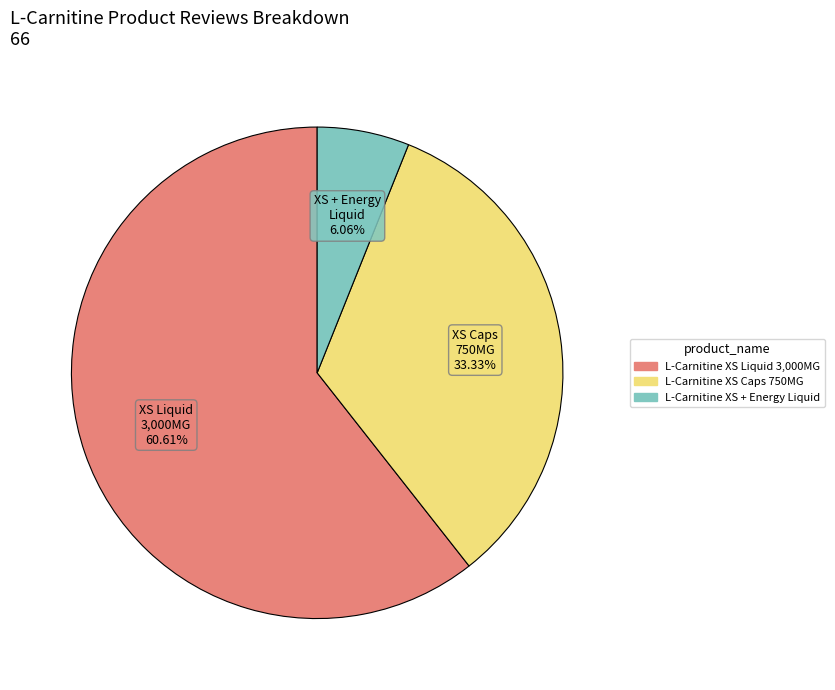

Which category accounts for the majority?

L-Carnitine XS Liquid 3,000MG